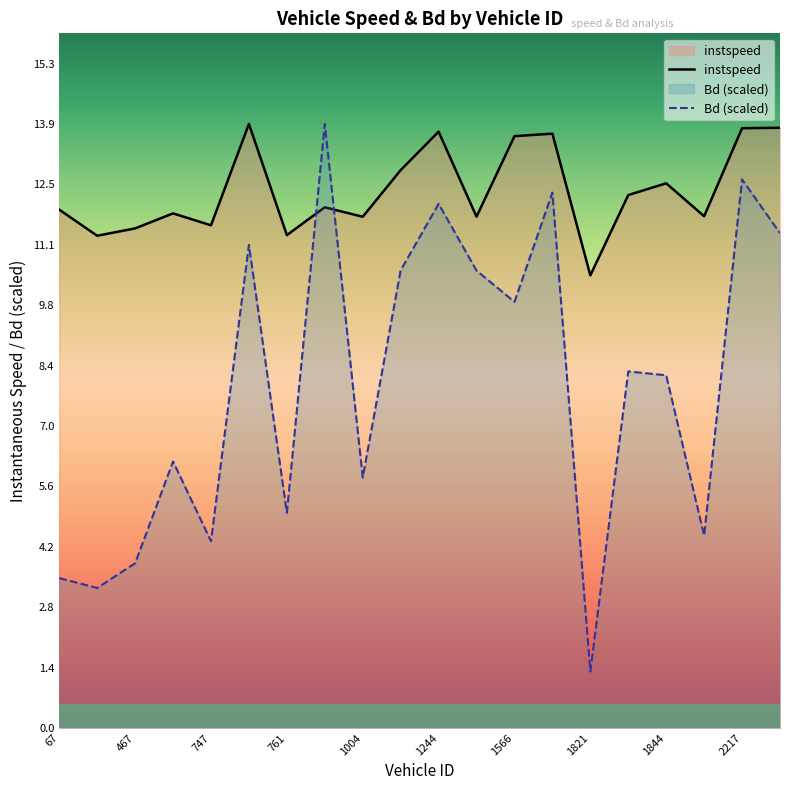

Rank the series at 19 from lowest to highest value.

Bd (scaled), instspeed